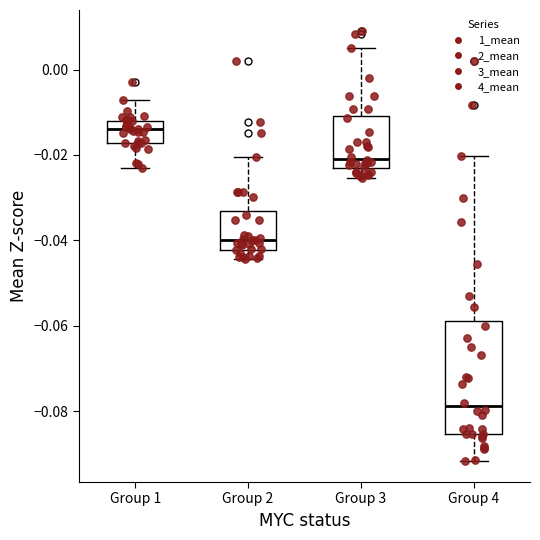

Reading left to right, read every box against the y-axis: the position of its median line, the range the box covers, and the ends of its whiskers. The values are not printed on the chart, so give them approximately, as read against the axis.

Group 1: median -0.014, box -0.018 to -0.012, whiskers -0.024 to -0.008
Group 2: median -0.040, box -0.042 to -0.034, whiskers -0.044 to -0.020
Group 3: median -0.020, box -0.024 to -0.010, whiskers -0.026 to 0.006
Group 4: median -0.078, box -0.086 to -0.058, whiskers -0.092 to -0.020